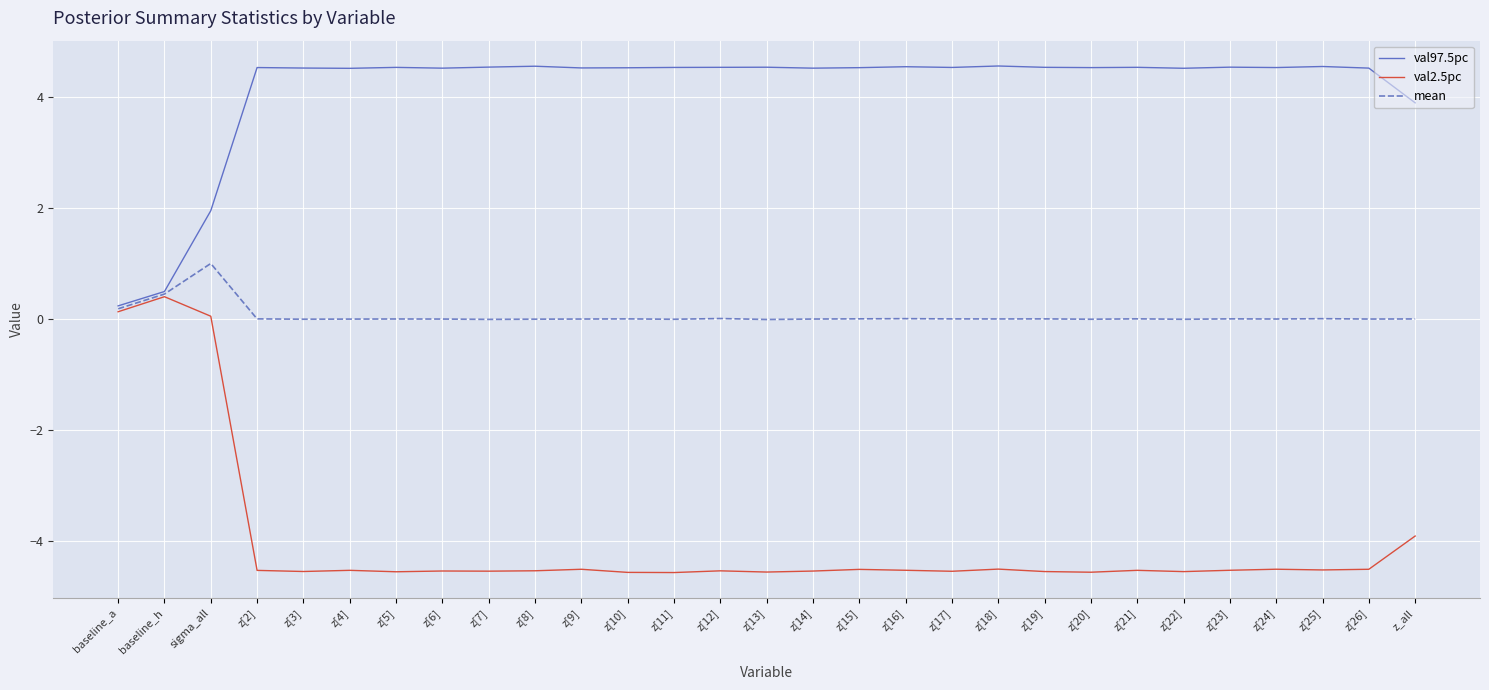

Rank the series by their maximum value, from highest to lowest.

val97.5pc, mean, val2.5pc